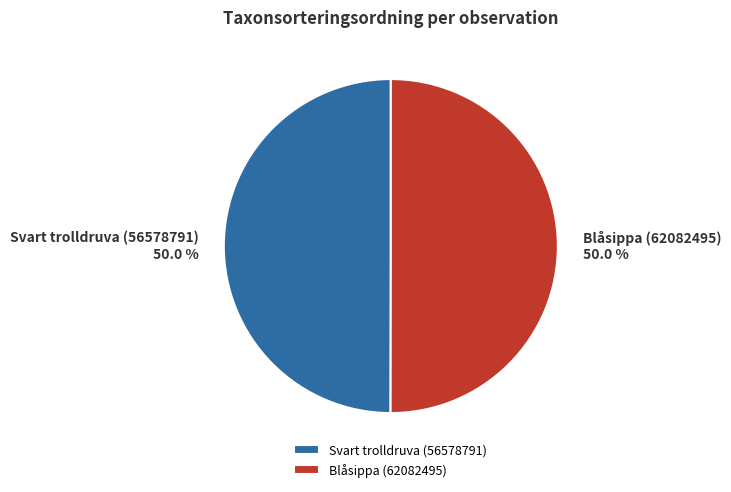

How many slices are in this pie chart?

2